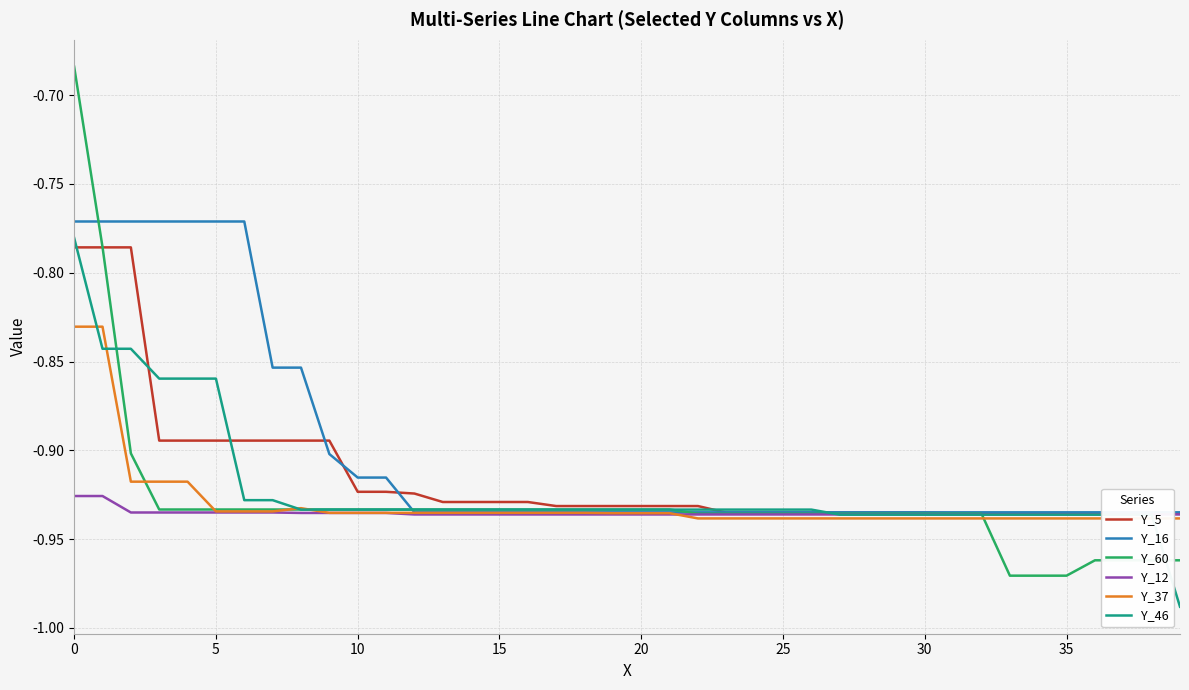

Reading left to right, list all the values displayed in this chart.

Y_5: -0.8	-0.8	-0.8	-0.9	-0.9	-0.9	-0.9	-0.9	-0.9	-0.9	-0.9	-0.9	-0.9	-0.9	-0.9	-0.9	-0.9	-0.9	-0.9	-0.9	-0.9	-0.9	-0.9	-0.9	-0.9	-0.9	-0.9	-0.9	-0.9	-0.9	-0.9	-0.9	-0.9	-0.9	-0.9	-0.9	-0.9	-0.9	-0.9	-0.9
Y_16: -0.8	-0.8	-0.8	-0.8	-0.8	-0.8	-0.8	-0.9	-0.9	-0.9	-0.9	-0.9	-0.9	-0.9	-0.9	-0.9	-0.9	-0.9	-0.9	-0.9	-0.9	-0.9	-0.9	-0.9	-0.9	-0.9	-0.9	-0.9	-0.9	-0.9	-0.9	-0.9	-0.9	-0.9	-0.9	-0.9	-0.9	-0.9	-0.9	-0.9
Y_60: -0.7	-0.8	-0.9	-0.9	-0.9	-0.9	-0.9	-0.9	-0.9	-0.9	-0.9	-0.9	-0.9	-0.9	-0.9	-0.9	-0.9	-0.9	-0.9	-0.9	-0.9	-0.9	-0.9	-0.9	-0.9	-0.9	-0.9	-0.9	-0.9	-0.9	-0.9	-0.9	-0.9	-1.0	-1.0	-1.0	-1.0	-1.0	-1.0	-1.0
Y_12: -0.9	-0.9	-0.9	-0.9	-0.9	-0.9	-0.9	-0.9	-0.9	-0.9	-0.9	-0.9	-0.9	-0.9	-0.9	-0.9	-0.9	-0.9	-0.9	-0.9	-0.9	-0.9	-0.9	-0.9	-0.9	-0.9	-0.9	-0.9	-0.9	-0.9	-0.9	-0.9	-0.9	-0.9	-0.9	-0.9	-0.9	-0.9	-0.9	-0.9
Y_37: -0.8	-0.8	-0.9	-0.9	-0.9	-0.9	-0.9	-0.9	-0.9	-0.9	-0.9	-0.9	-0.9	-0.9	-0.9	-0.9	-0.9	-0.9	-0.9	-0.9	-0.9	-0.9	-0.9	-0.9	-0.9	-0.9	-0.9	-0.9	-0.9	-0.9	-0.9	-0.9	-0.9	-0.9	-0.9	-0.9	-0.9	-0.9	-0.9	-0.9
Y_46: -0.8	-0.8	-0.8	-0.9	-0.9	-0.9	-0.9	-0.9	-0.9	-0.9	-0.9	-0.9	-0.9	-0.9	-0.9	-0.9	-0.9	-0.9	-0.9	-0.9	-0.9	-0.9	-0.9	-0.9	-0.9	-0.9	-0.9	-0.9	-0.9	-0.9	-0.9	-0.9	-0.9	-0.9	-0.9	-0.9	-0.9	-0.9	-0.9	-1.0